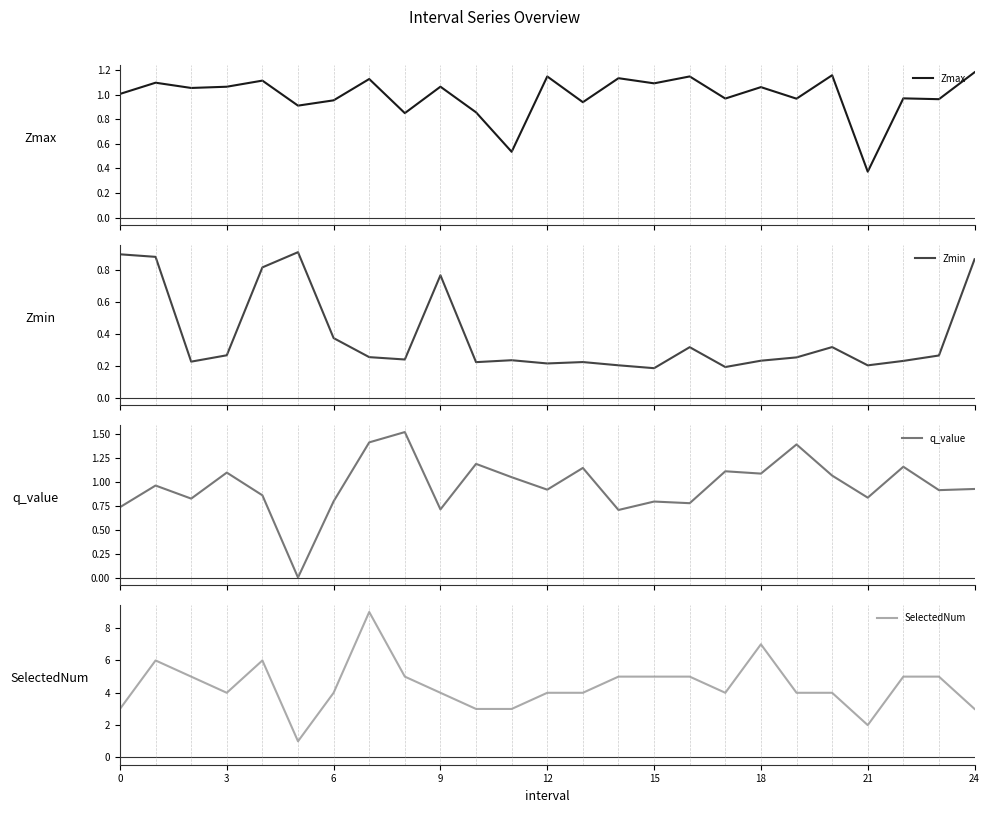

Is the value of q_value at 21 greater than the value of Zmin at 15?

Yes